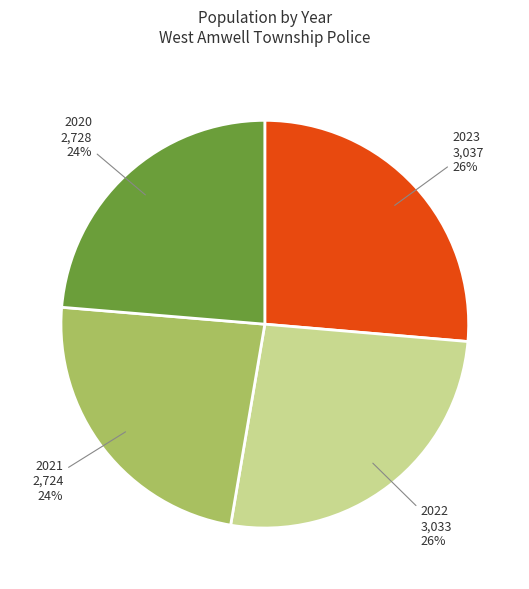

To the nearest percent, what is the average slice percentage?

25%